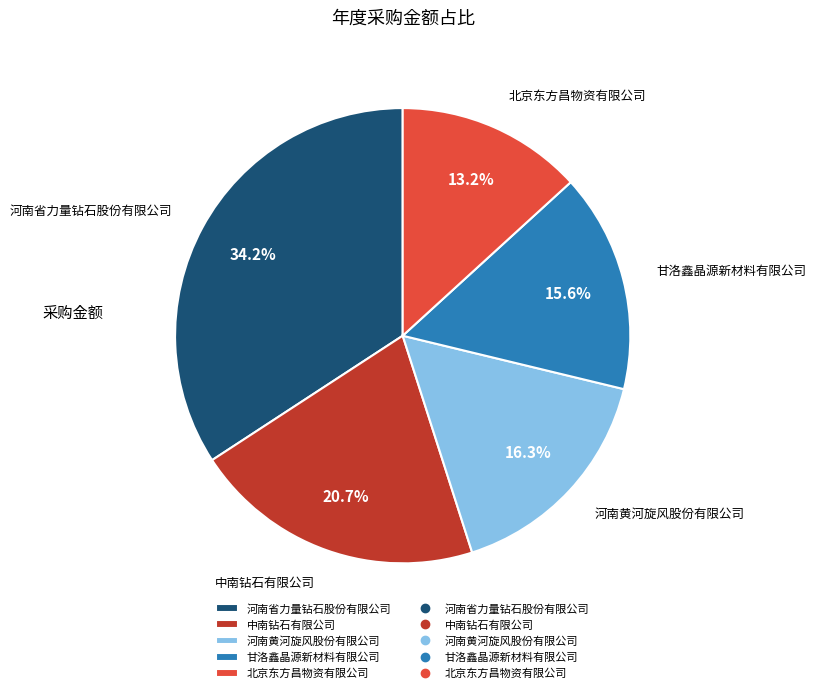

What percentage is the 河南黄河旋风股份有限公司 slice, to the nearest percent?

16%